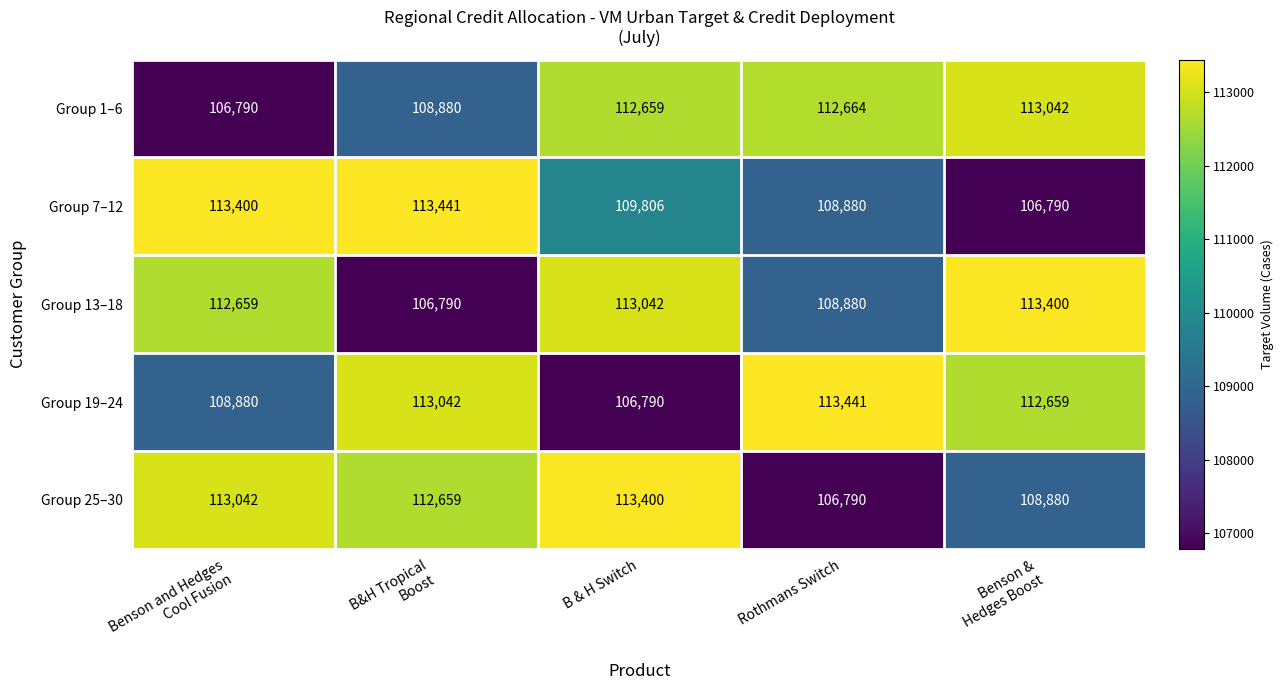

At Benson and Hedges
Cool Fusion, list the series in order from smallest to largest.

Group 1–6, Group 19–24, Group 13–18, Group 25–30, Group 7–12